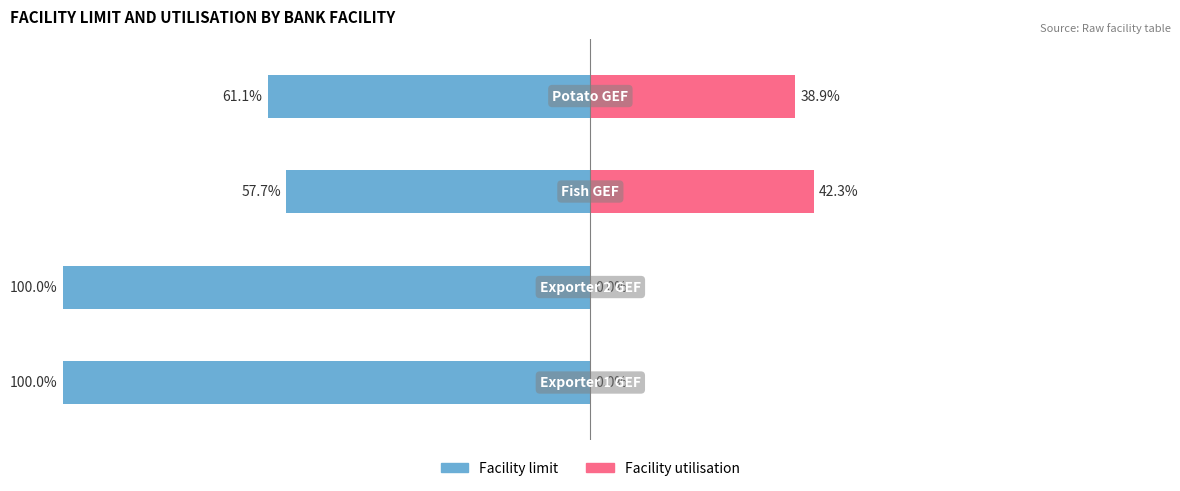

Are the bars horizontal?

Yes